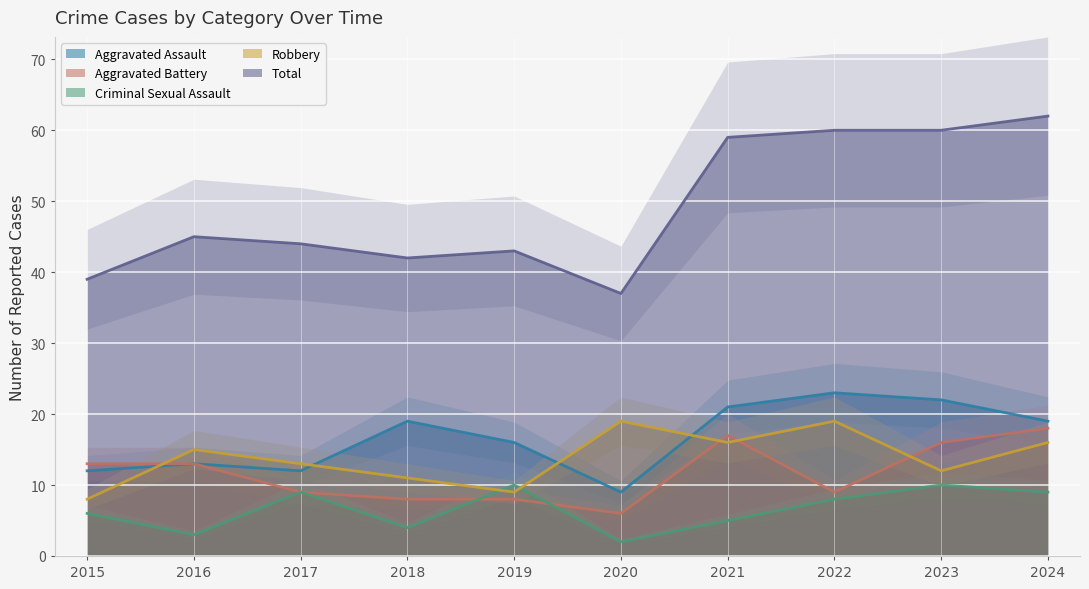

What is the sum of all Aggravated Battery values?

117